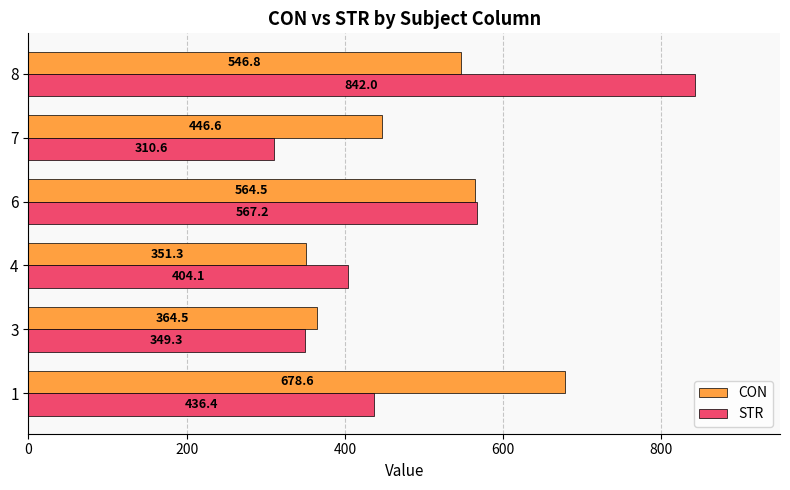

List the series in order of their overall mean, lowest first.

STR, CON